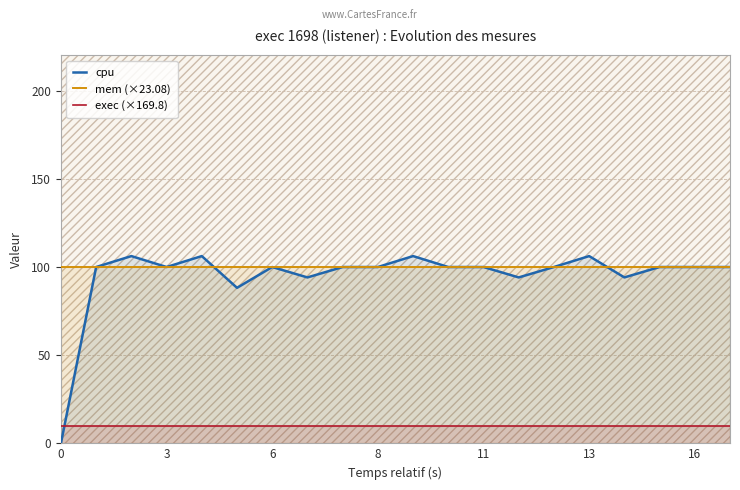

What is the total value across all series at 11?

210.0